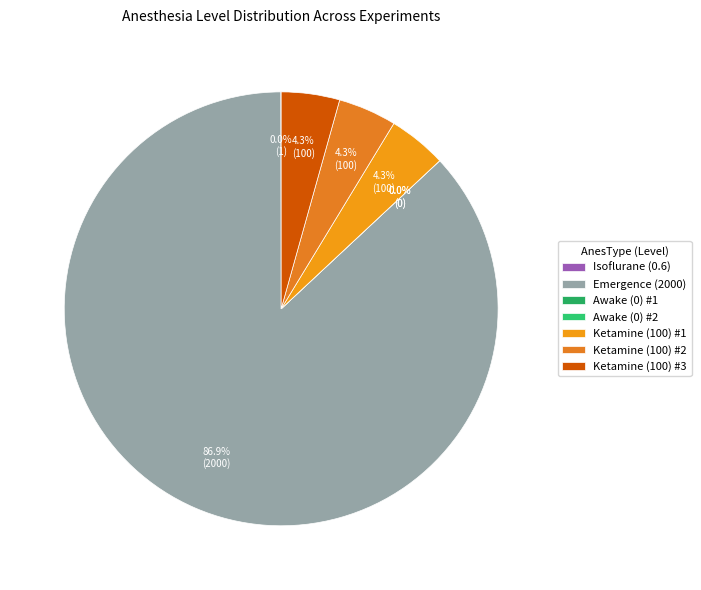

How many segments does this pie chart have?

7